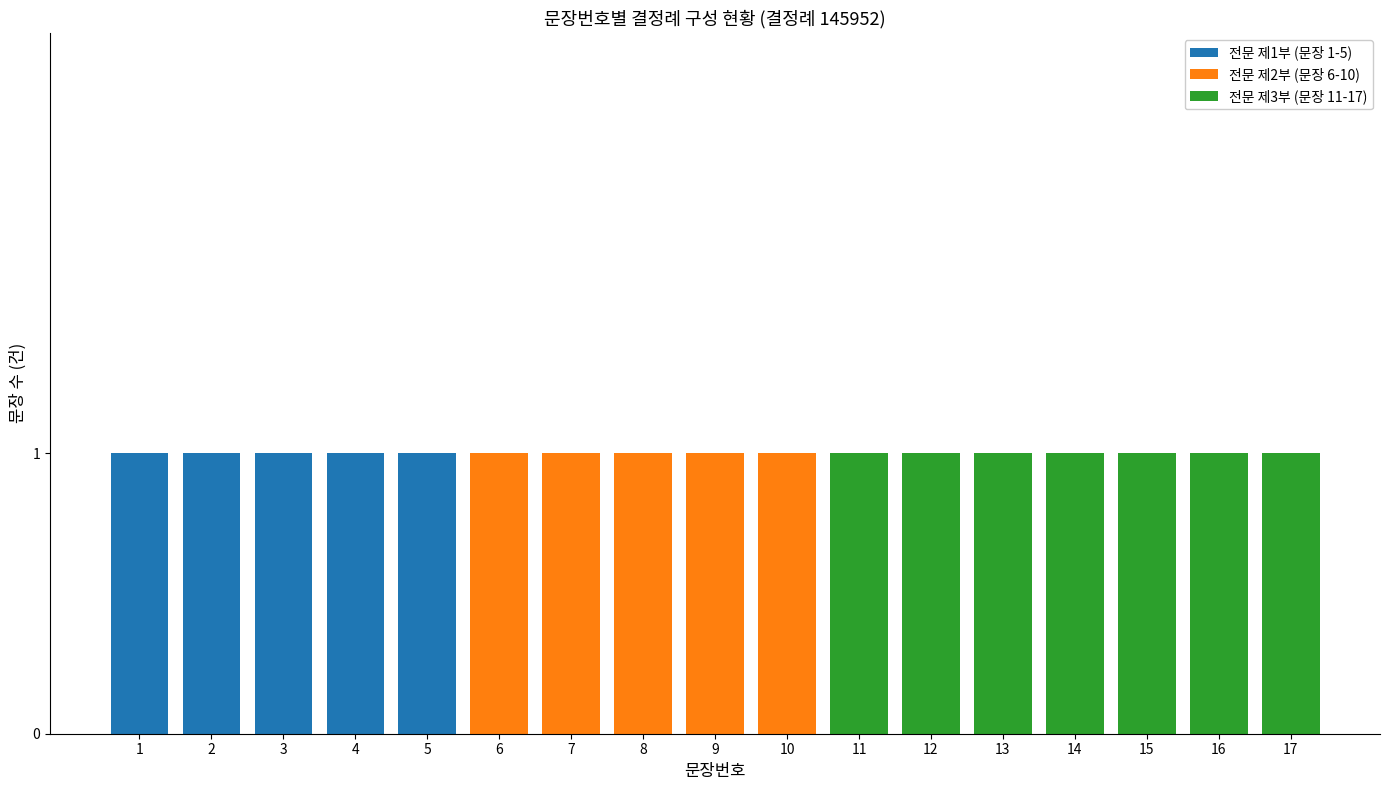

The 전문 제1부 (문장 1-5) series shows 0 at 14. True or false?

True